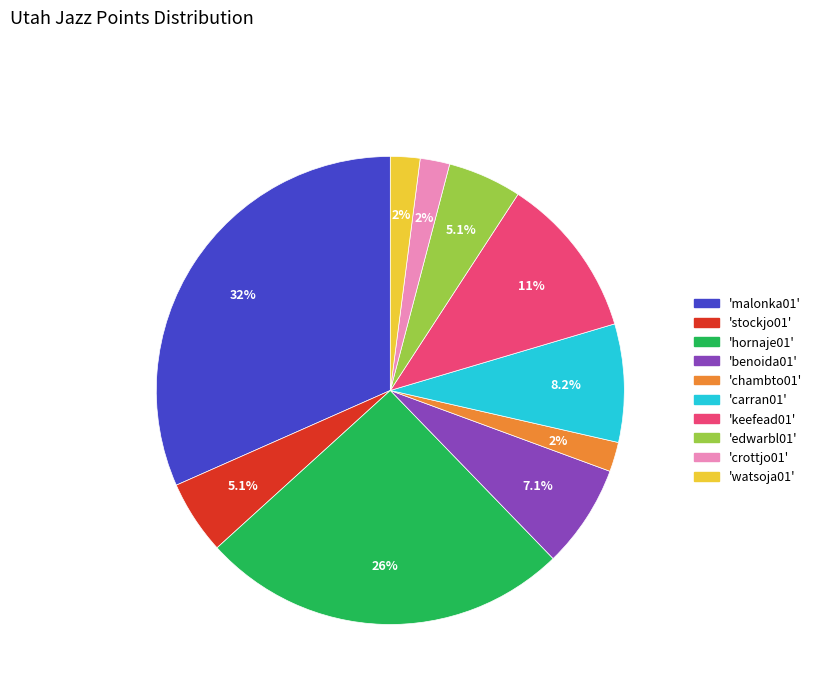

Does any single category account for the majority?

No